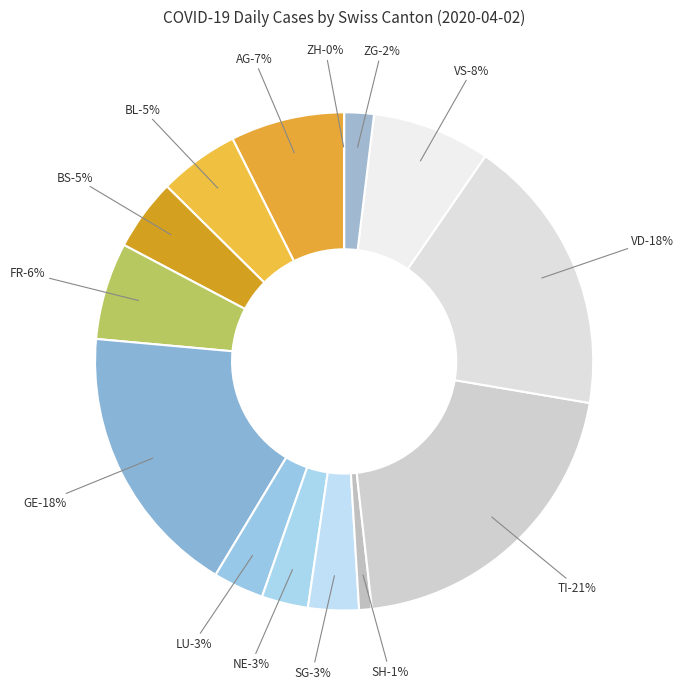

The BL slice represents 5% of the pie. True or false?

True